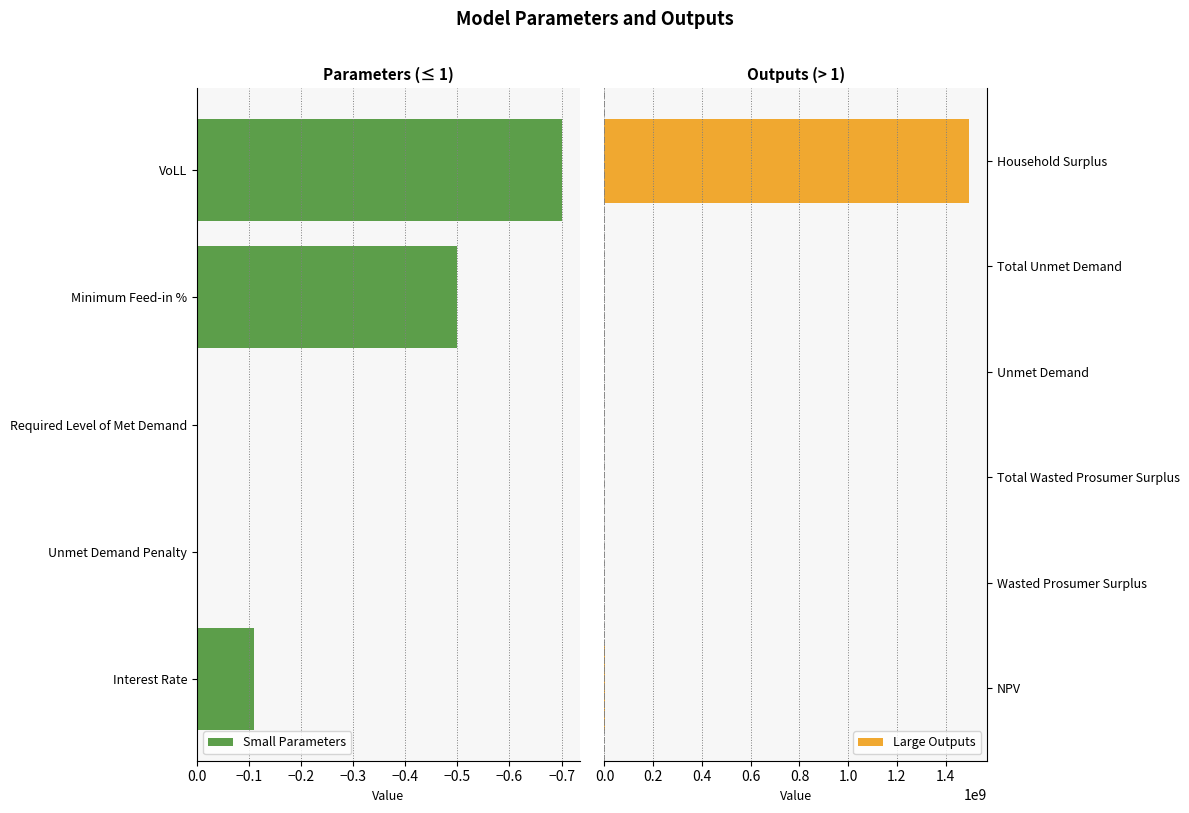

List the labels in order of value, largest first.

Household Surplus, NPV, Unmet Demand, Total Unmet Demand, Wasted Prosumer Surplus, Total Wasted Prosumer Surplus, VoLL, Minimum Feed-in %, Interest Rate, Unmet Demand Penalty, Required Level of Met Demand